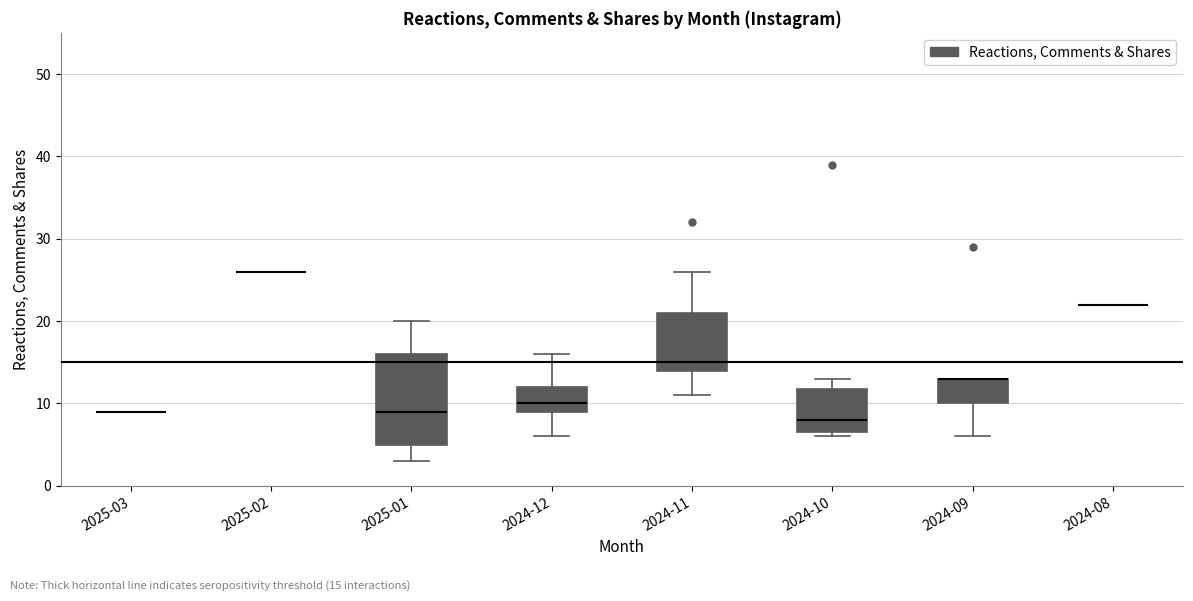

Reading left to right, transcribe this box plot: for each box, give where its median line is, the range the box spans, and where its two whiskers end, as read against the y-axis. The values are not printed on the chart, so give them approximately, as read against the axis.

2025-03: box collapsed to a line at 9, whiskers 9 to 9
2025-02: box collapsed to a line at 26, whiskers 26 to 26
2025-01: median 9, box 5 to 16, whiskers 3 to 20
2024-12: median 10, box 9 to 12, whiskers 6 to 16
2024-11: median 15, box 14 to 21, whiskers 11 to 26
2024-10: median 8, box 7 to 12, whiskers 6 to 13
2024-09: median 13 (drawn on the box's upper edge), box 10 to 13, whiskers 6 to 13
2024-08: box collapsed to a line at 22, whiskers 22 to 22